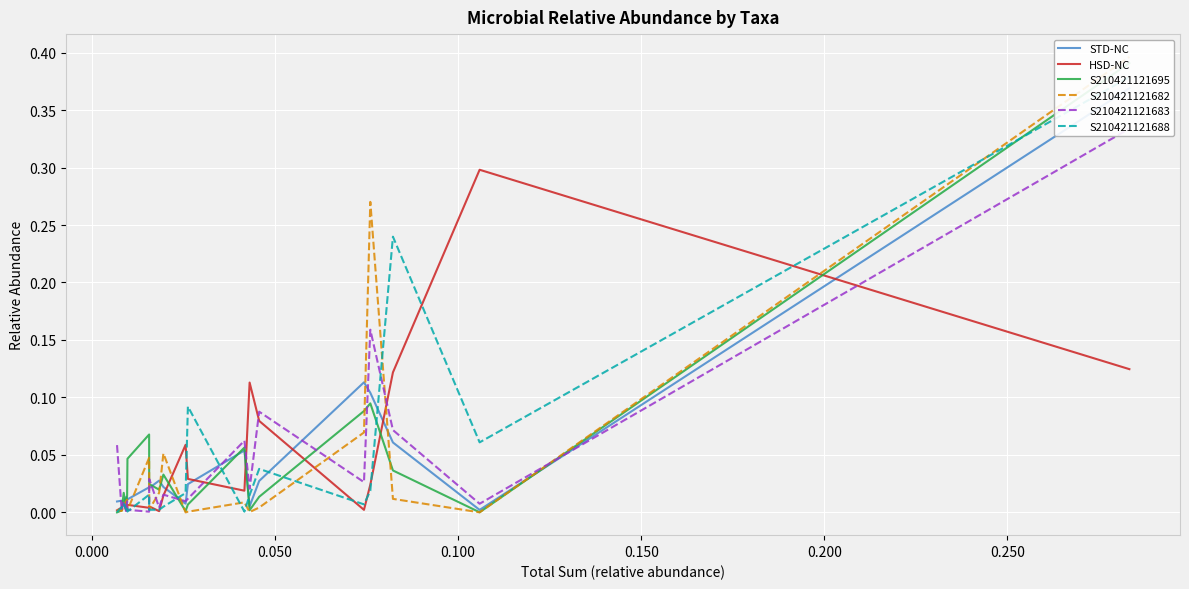

What is the highest value of the HSD-NC series?

0.3